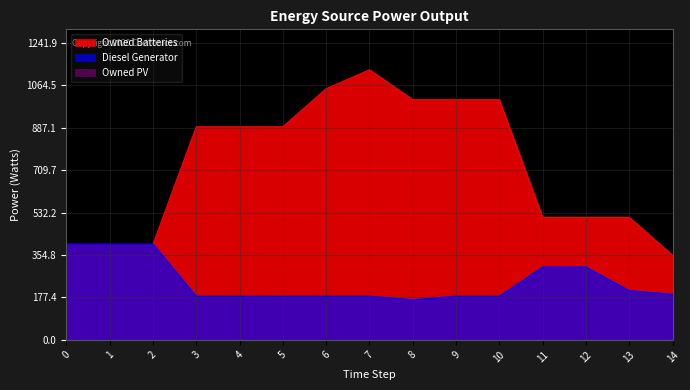

Reading left to right, what are all the values shown in this chart?

Diesel Generator: 0=400.0	1=400.0	2=400.0	3=182.0	4=182.0	5=182.0	6=182.0	7=182.0	8=167.0	9=182.0	10=182.0	11=304.0	12=304.0	13=205.0	14=190.0
Owned Batteries: 0=399.0	1=399.0	2=399.0	3=891.0	4=891.0	5=891.0	6=1050.0	7=1129.0	8=1004.0	9=1004.0	10=1004.0	11=512.0	12=512.0	13=512.0	14=353.0